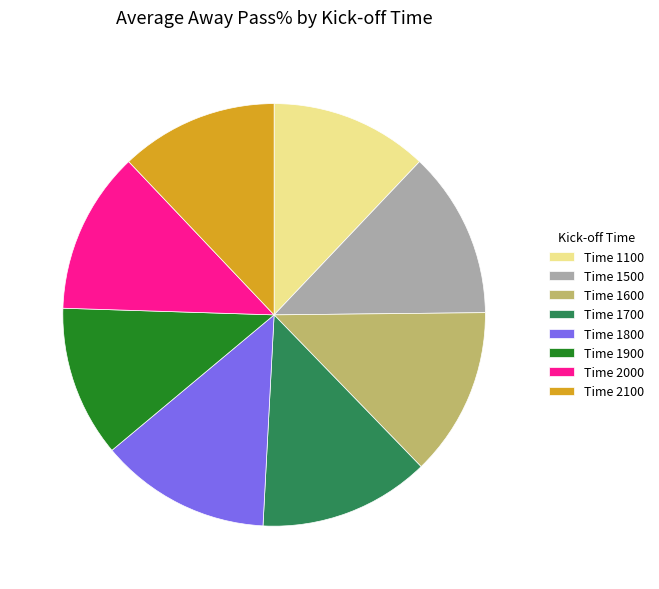

How many slices are in this pie chart?

8